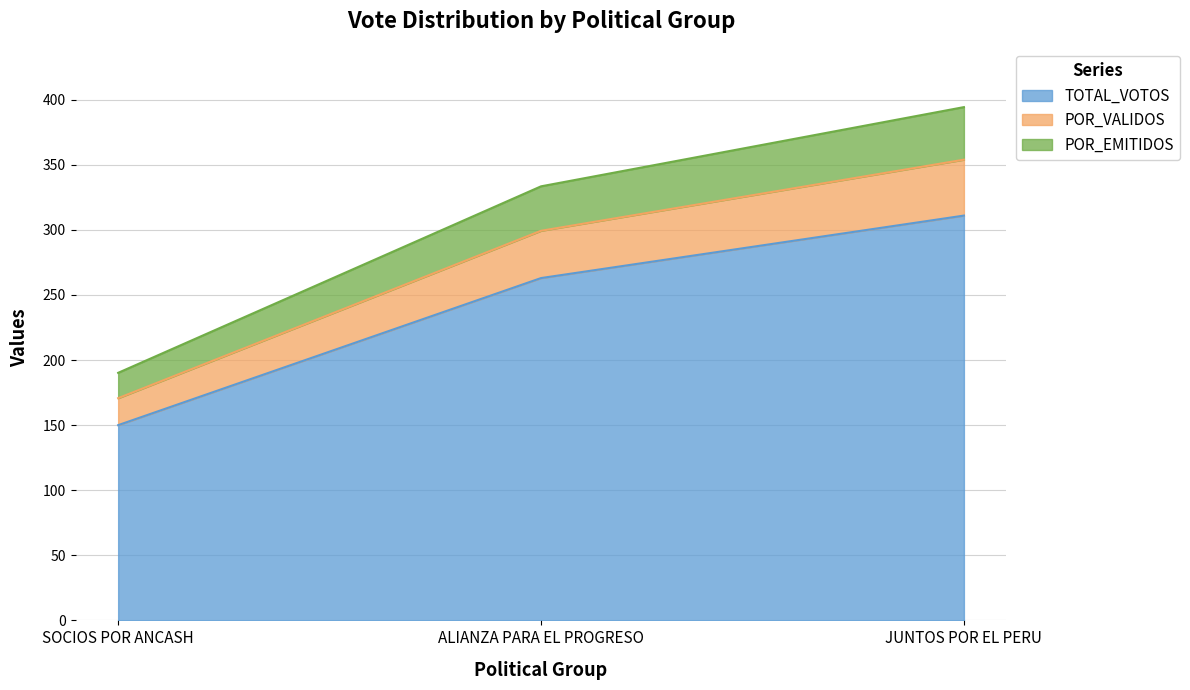

At which label is POR_EMITIDOS closest to 262?

ALIANZA PARA EL PROGRESO